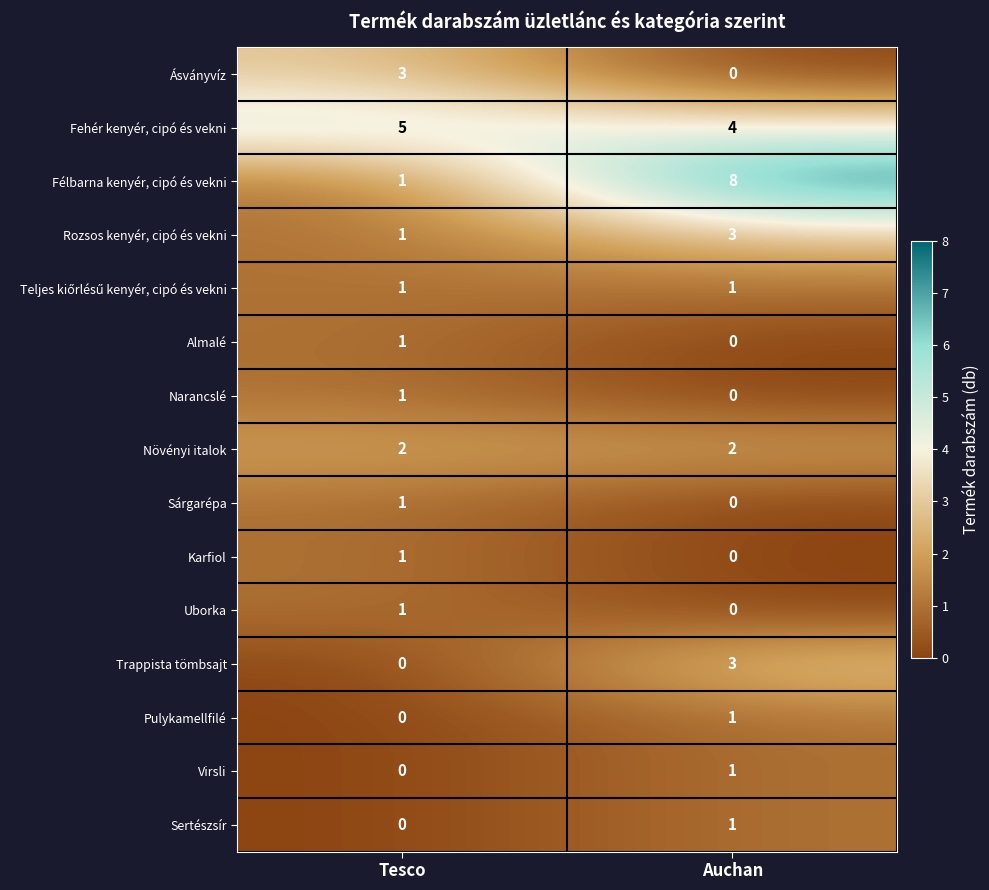

The Ásványvíz series shows 4 at Tesco. True or false?

False